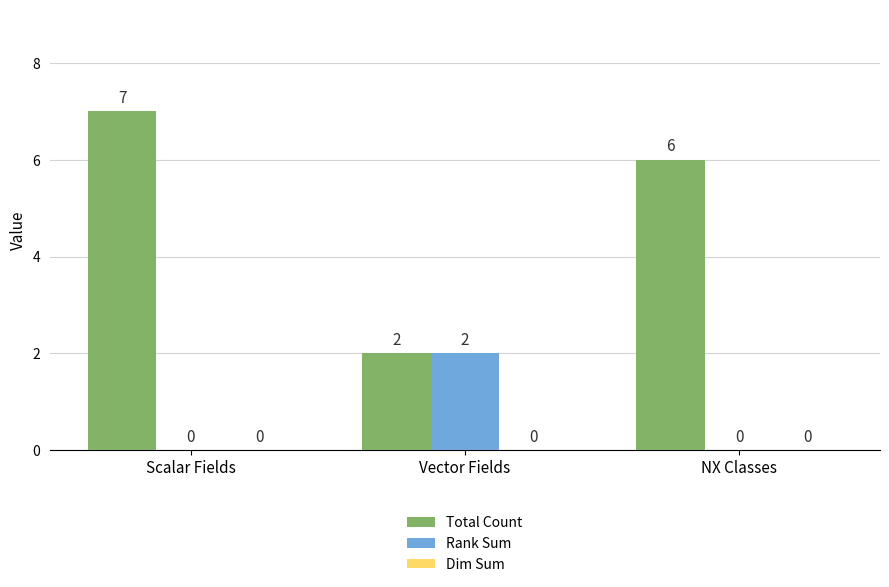

Between Vector Fields and NX Classes, which series saw the biggest shift?

Total Count